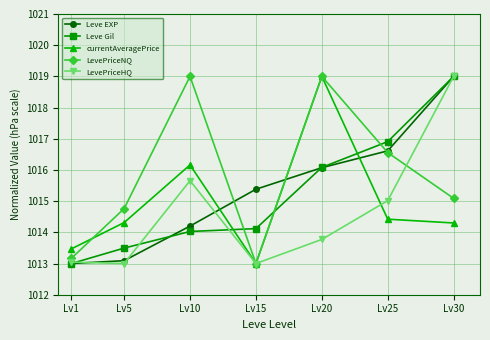

What is the value of the Leve EXP point at the 6th from the left?

1016.6